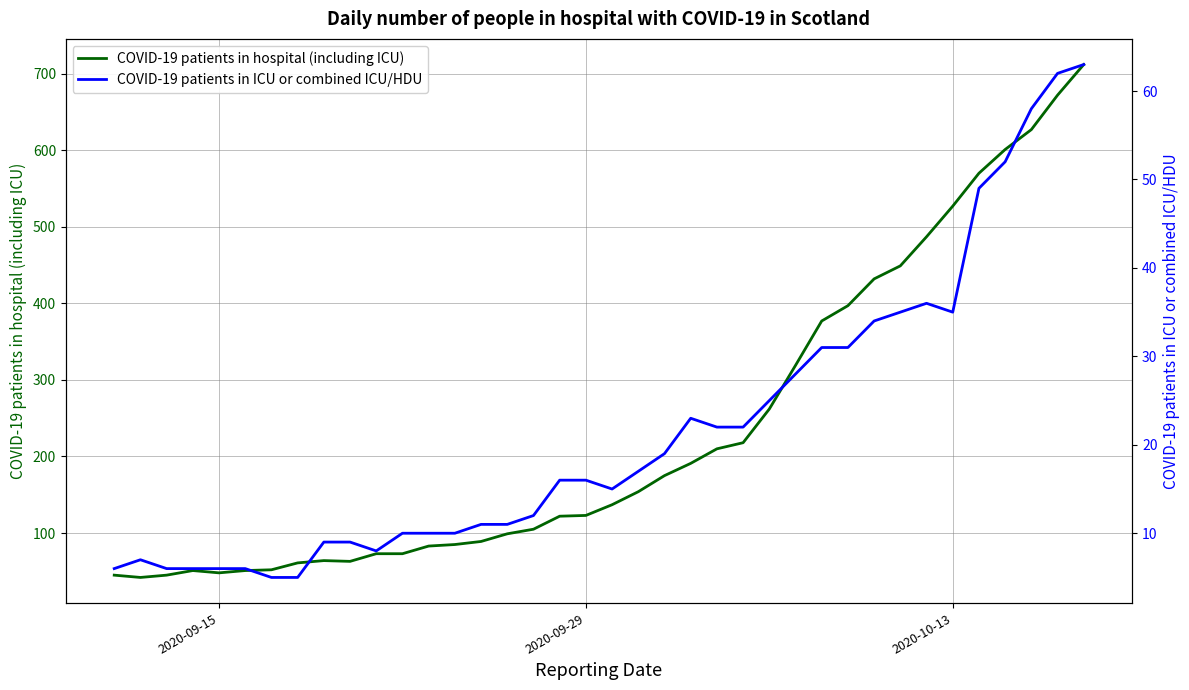

Rank the series at 2020-09-15 from lowest to highest value.

COVID-19 patients in ICU or combined ICU/HDU, COVID-19 patients in hospital (including ICU)